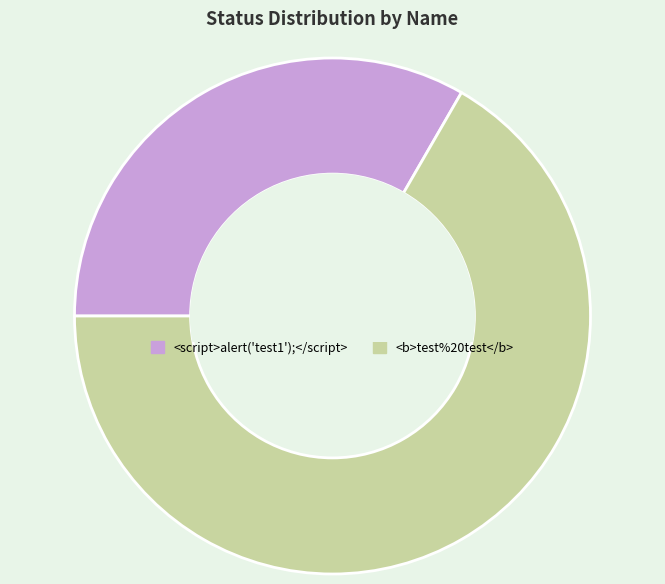

Combined, do <script>alert('test1');</script> and <b>test%20test</b> account for over 50%?

Yes